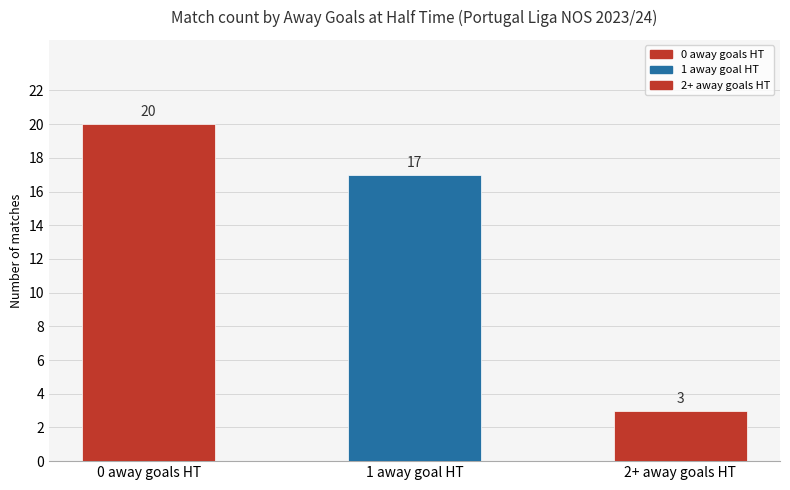

Rank the categories by value from highest to lowest.

0 away goals HT, 1 away goal HT, 2+ away goals HT